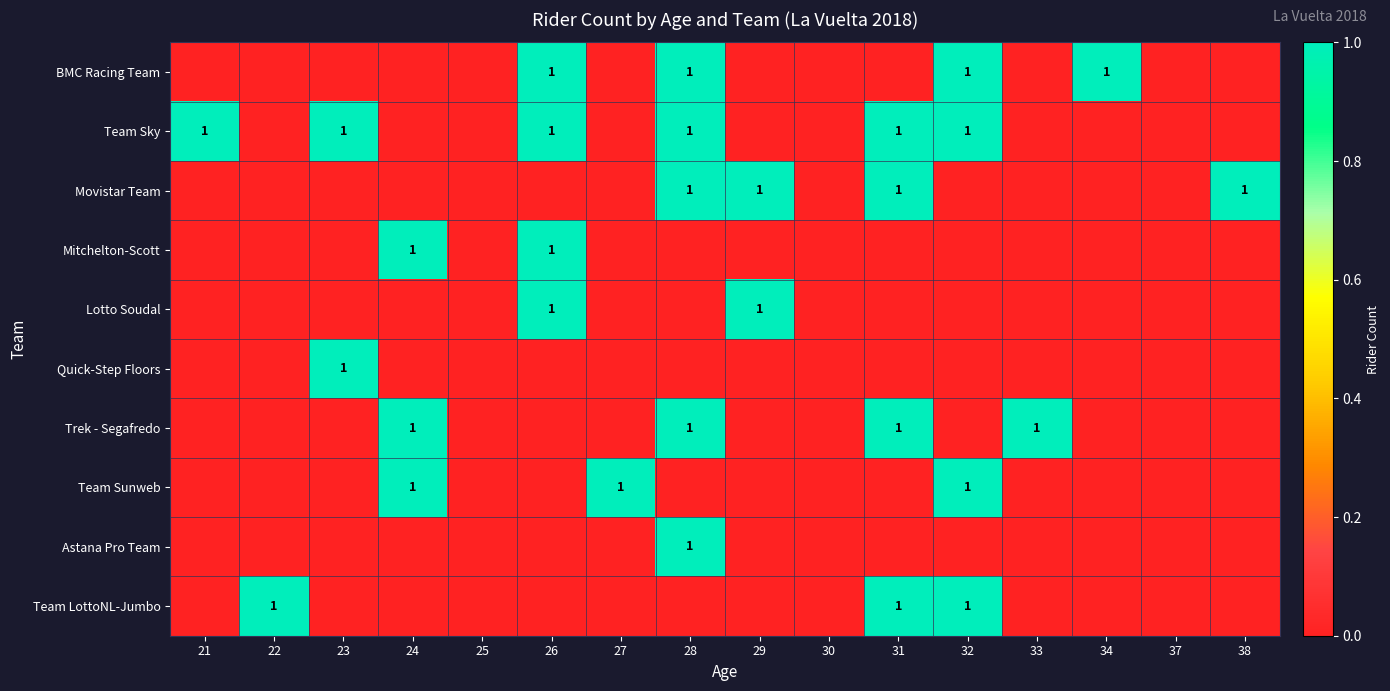

The value of Team Sunweb at 24 is 1. True or false?

True